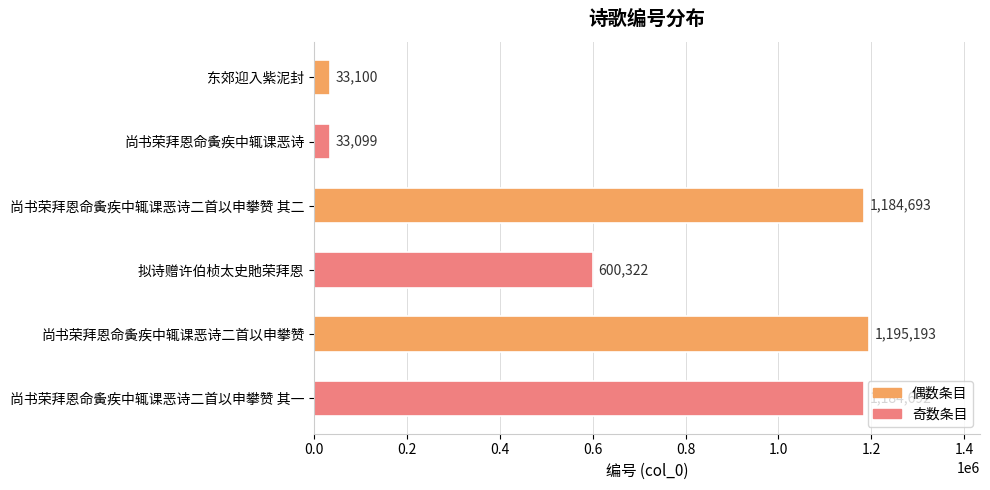

How many bars are there in total?

6